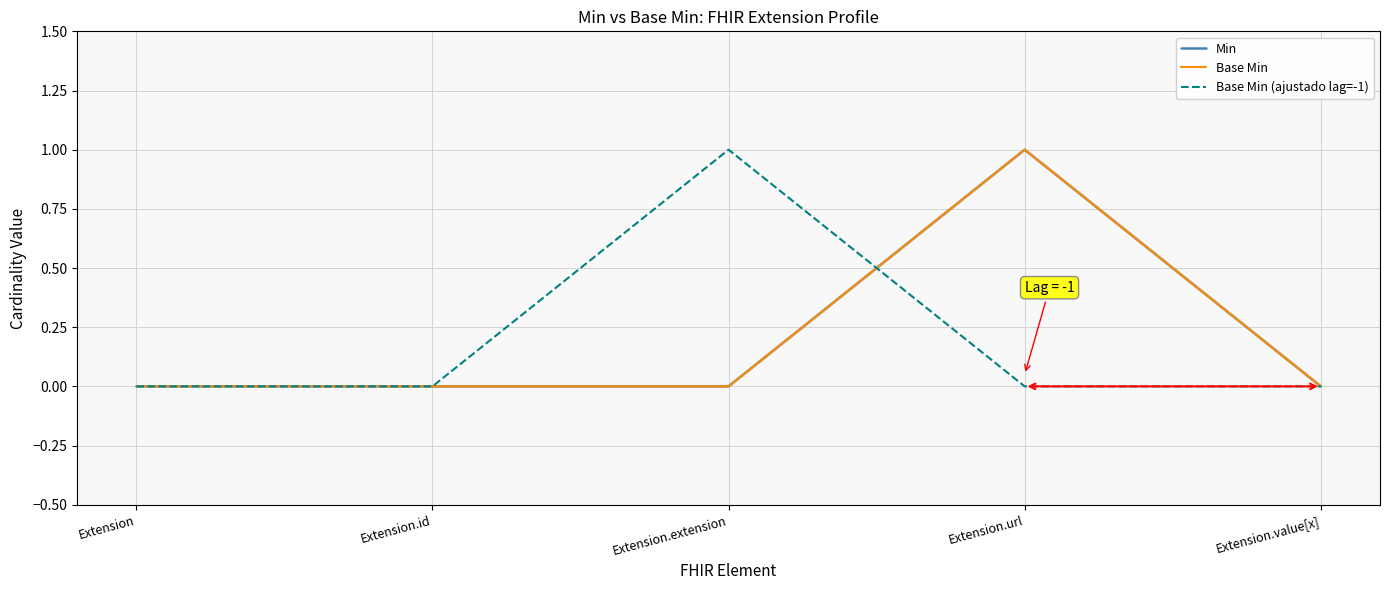

At how many categories does at least one series exceed 0?

2